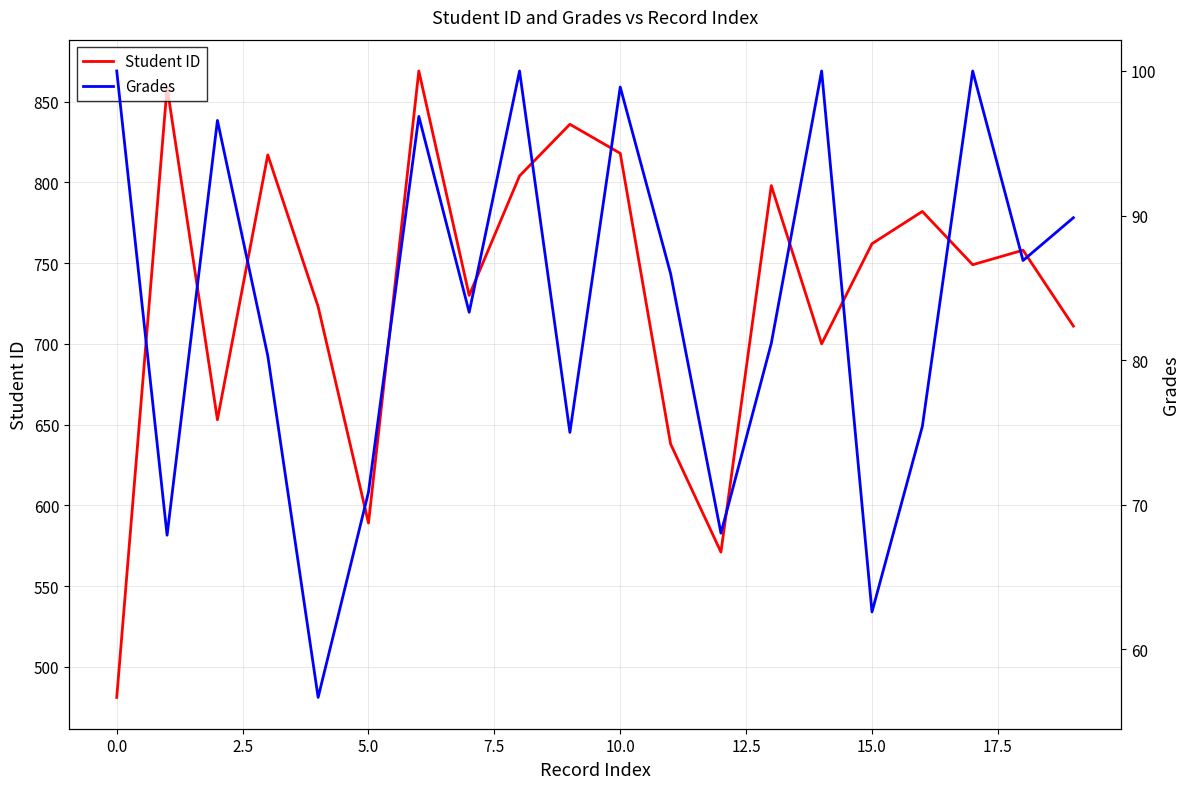

What is the minimum value for Student ID?

481